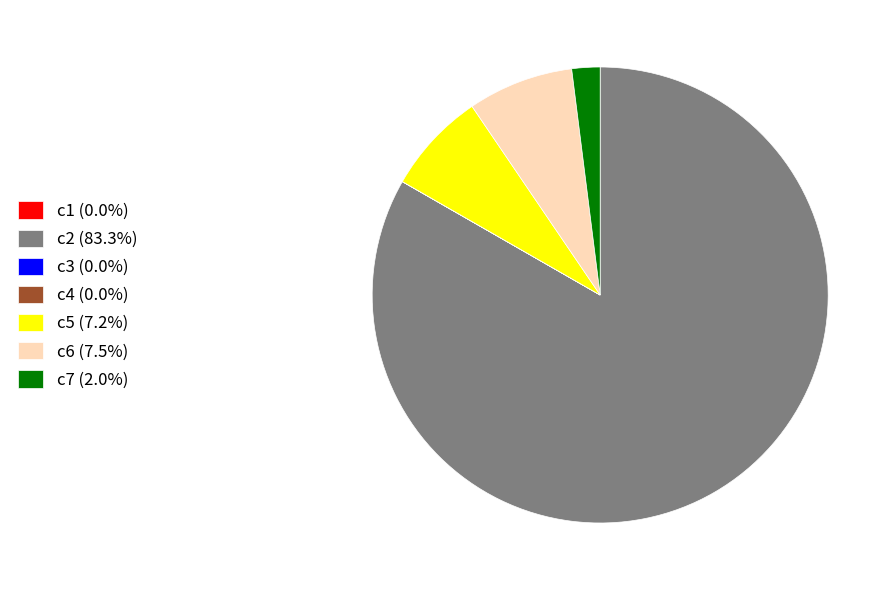

Is c7 the majority of the pie?

No